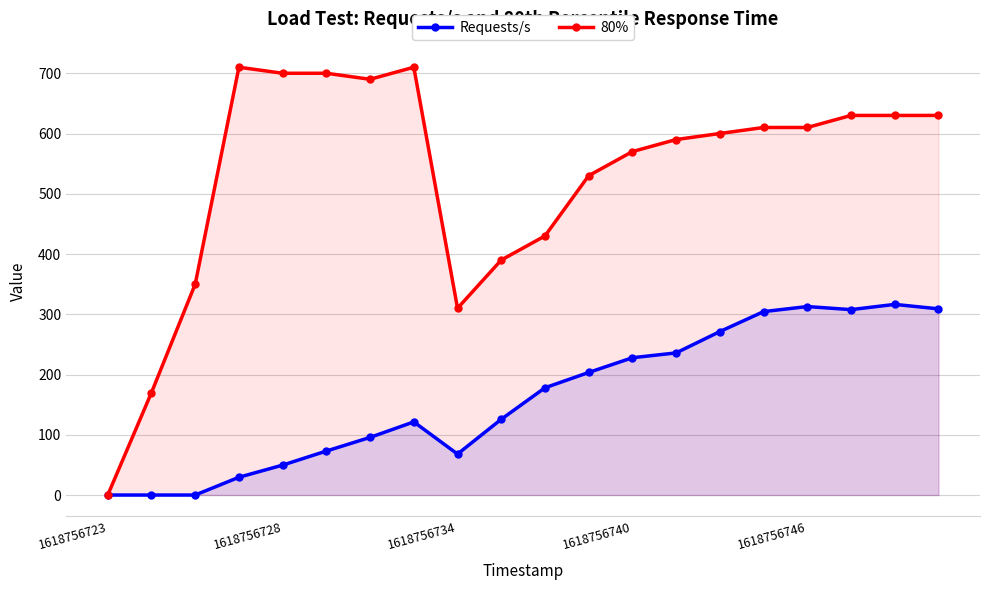

What value does the 80% series have at 7?

710.0